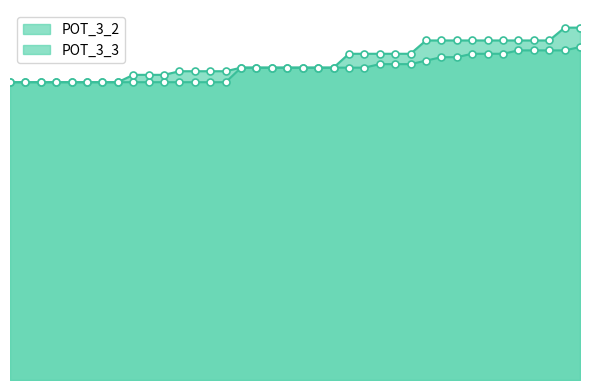

True or false: POT_3_3 has more than 1 interior local peaks.

False